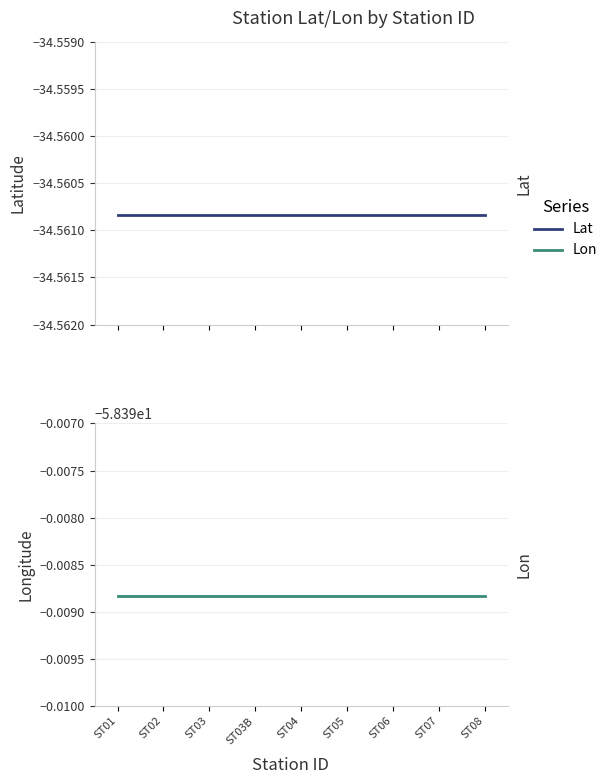

Reading right to left, list all the values displayed in this chart.

Lat: -34.6	-34.6	-34.6	-34.6	-34.6	-34.6	-34.6	-34.6	-34.6
Lon: -58.4	-58.4	-58.4	-58.4	-58.4	-58.4	-58.4	-58.4	-58.4